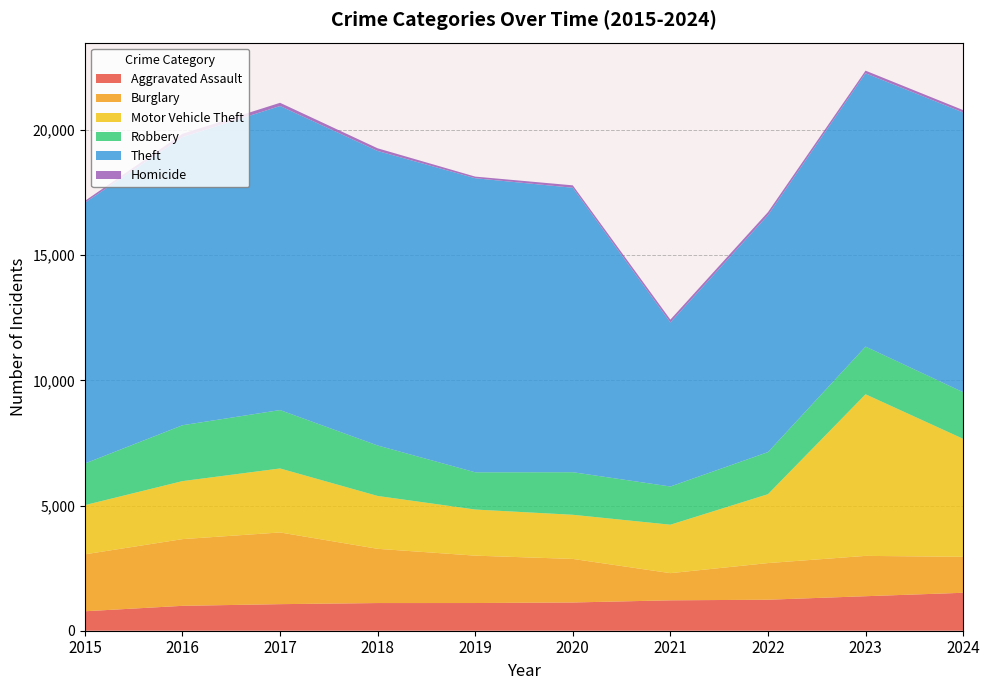

Reading left to right, list all the values displayed in this chart.

Aggravated Assault: 2015=777	2016=994	2017=1061	2018=1105	2019=1106	2020=1128	2021=1214	2022=1238	2023=1378	2024=1515
Burglary: 2015=2274	2016=2664	2017=2863	2018=2166	2019=1892	2020=1739	2021=1085	2022=1463	2023=1611	2024=1436
Motor Vehicle Theft: 2015=1965	2016=2317	2017=2556	2018=2111	2019=1842	2020=1763	2021=1935	2022=2752	2023=6454	2024=4713
Robbery: 2015=1663	2016=2232	2017=2333	2018=2016	2019=1487	2020=1701	2021=1526	2022=1681	2023=1905	2024=1862
Theft: 2015=10417	2016=11509	2017=12143	2018=11763	2019=11745	2020=11360	2021=6551	2022=9462	2023=10915	2024=11172
Homicide: 2015=72	2016=132	2017=129	2018=107	2019=65	2020=97	2021=115	2022=123	2023=106	2024=96